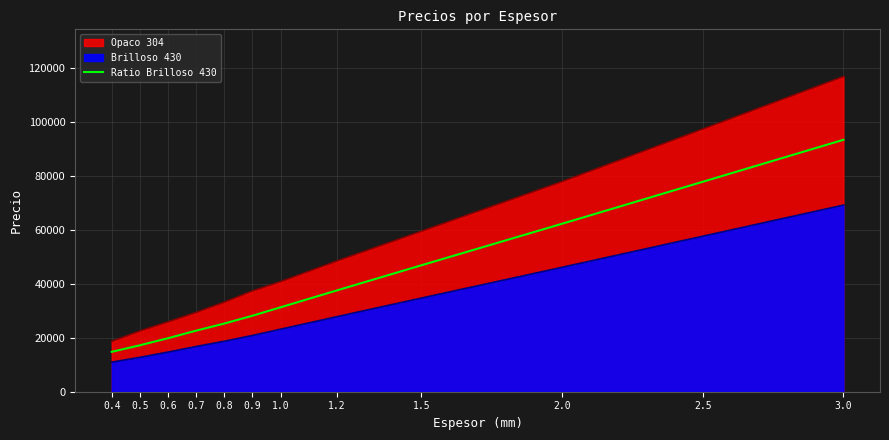

Rank the categories by value from lowest to highest.

0.4, 0.5, 0.6, 0.7, 0.8, 0.9, 1.0, 1.2, 1.5, 2.0, 2.5, 3.0